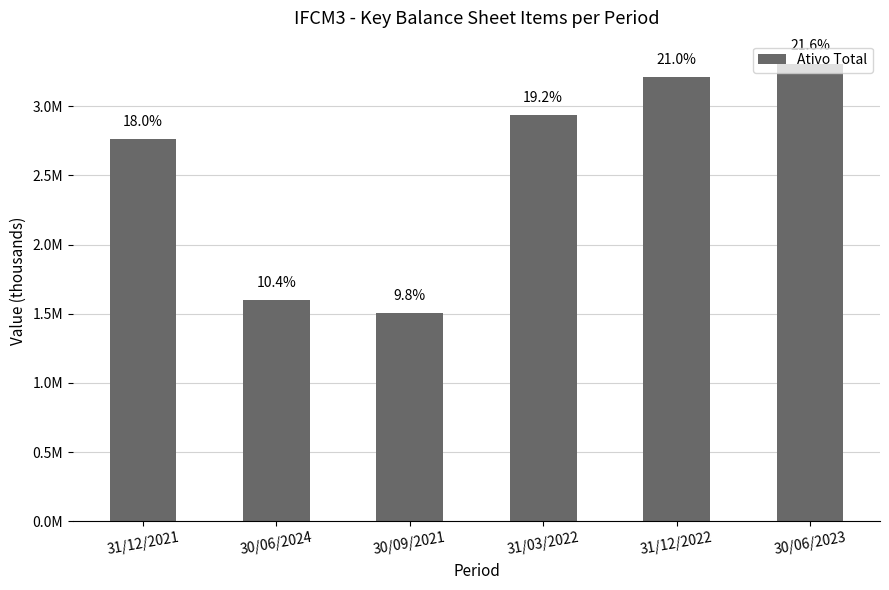

Does the chart contain any negative values?

No